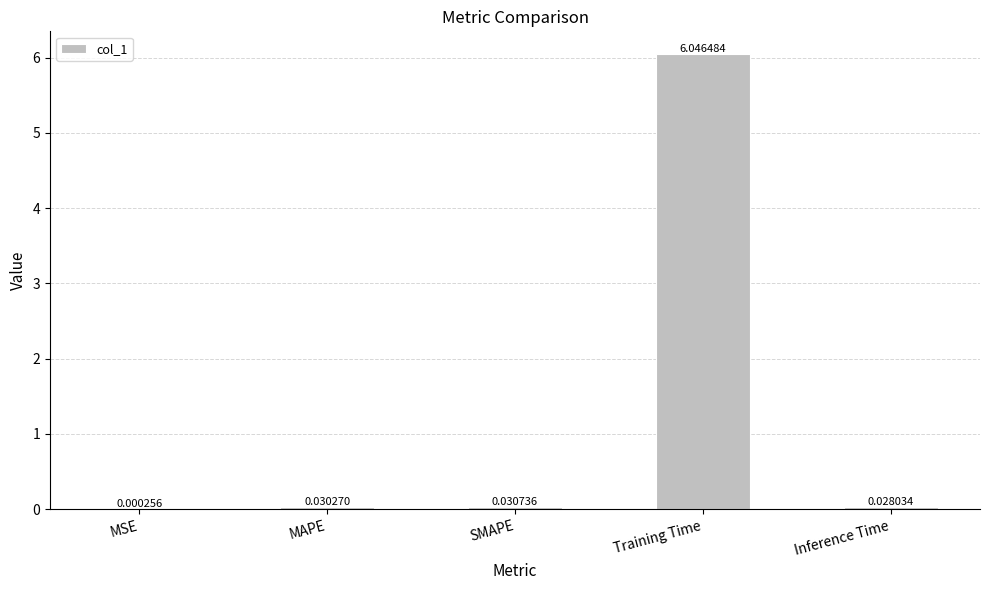

At which category does the chart reach its peak across all series?

Training Time